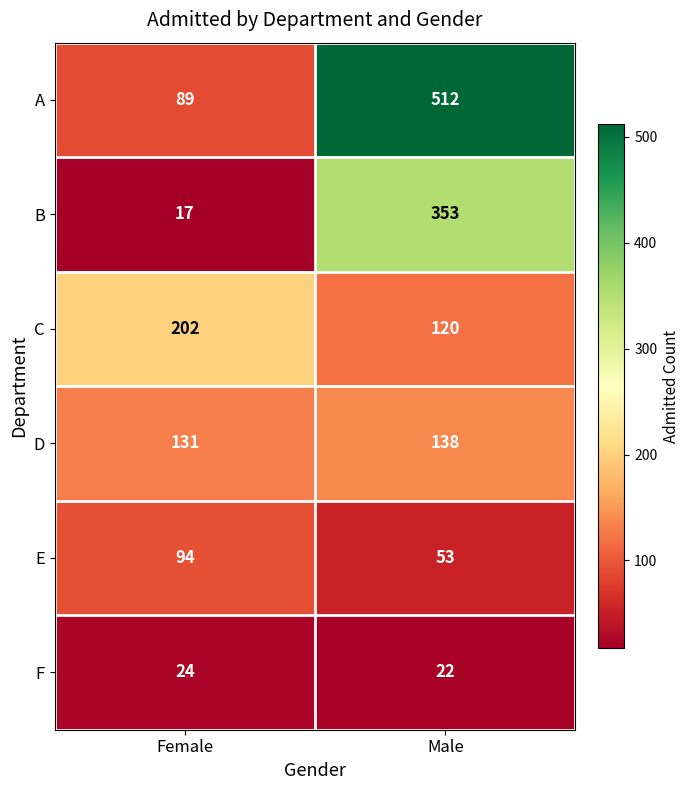

Reading right to left, what are all the values shown in this chart?

A: 512	89
B: 353	17
C: 120	202
D: 138	131
E: 53	94
F: 22	24